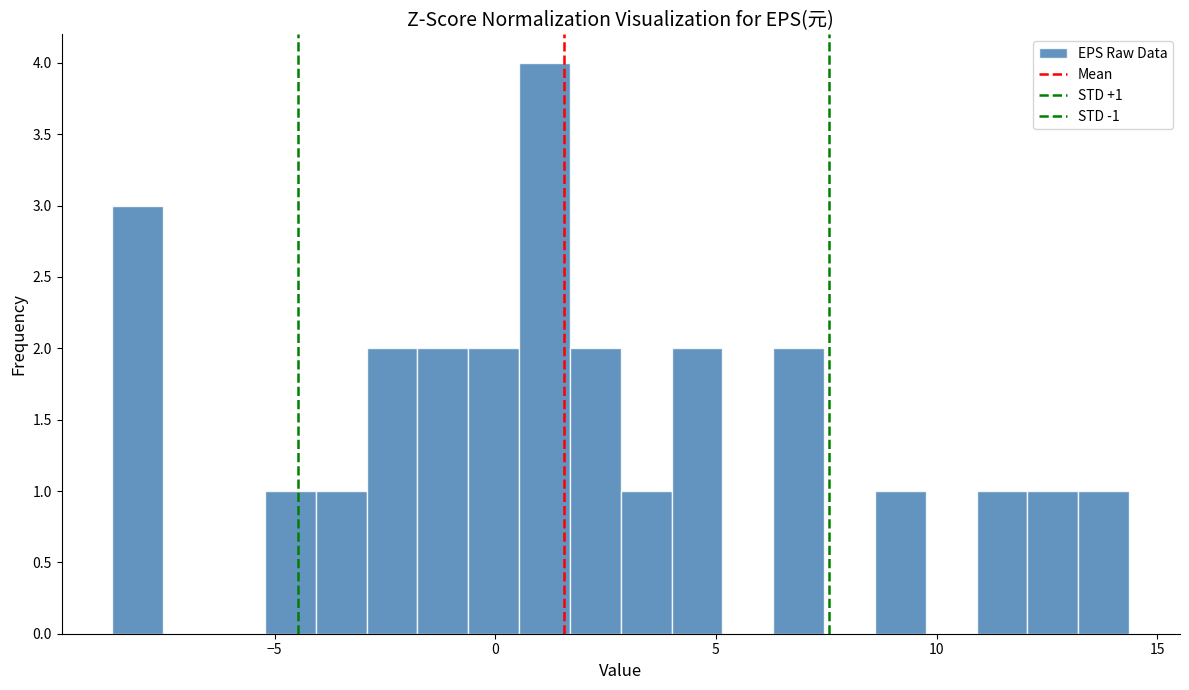

Read against the x-axis, roughly where is the centre of the tallest bar?

1.0